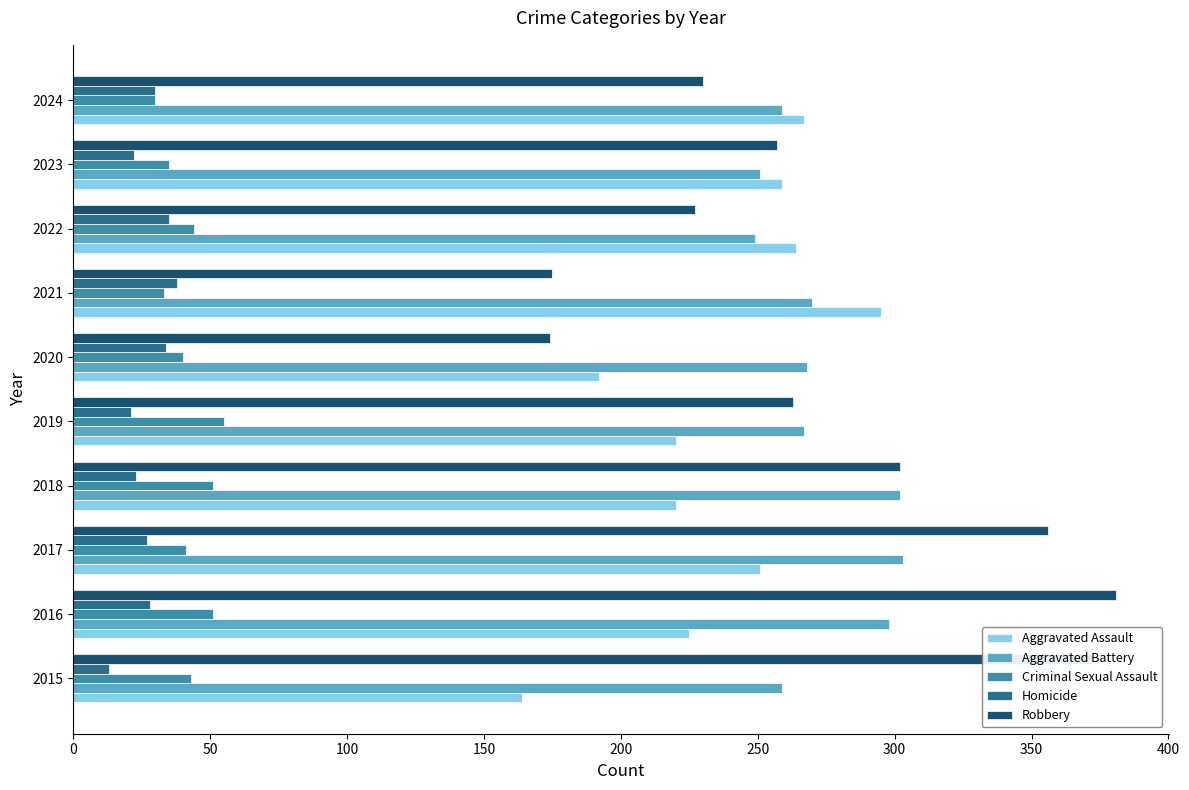

Count the number of categories in the chart.

10